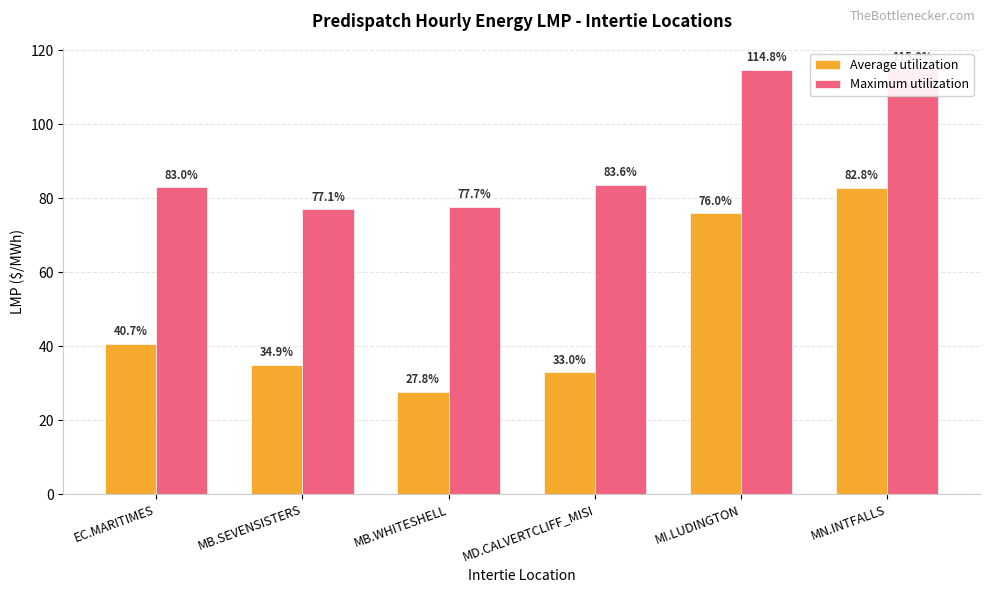

Reading left to right, transcribe all the data shown in this chart.

Average utilization: 40.7	34.9	27.8	33.0	76.0	82.8
Maximum utilization: 83.0	77.1	77.7	83.6	114.8	115.0